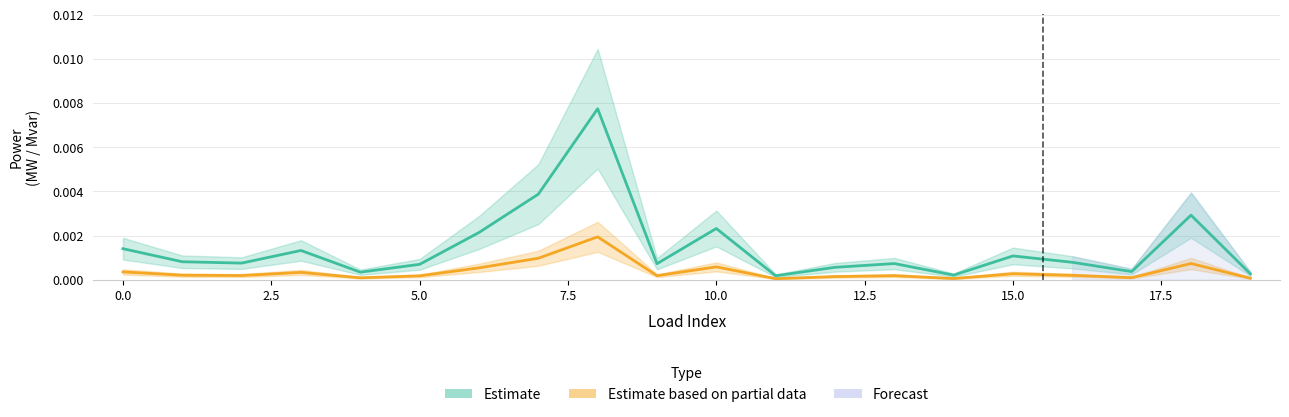

How many lines are shown in the chart?

2